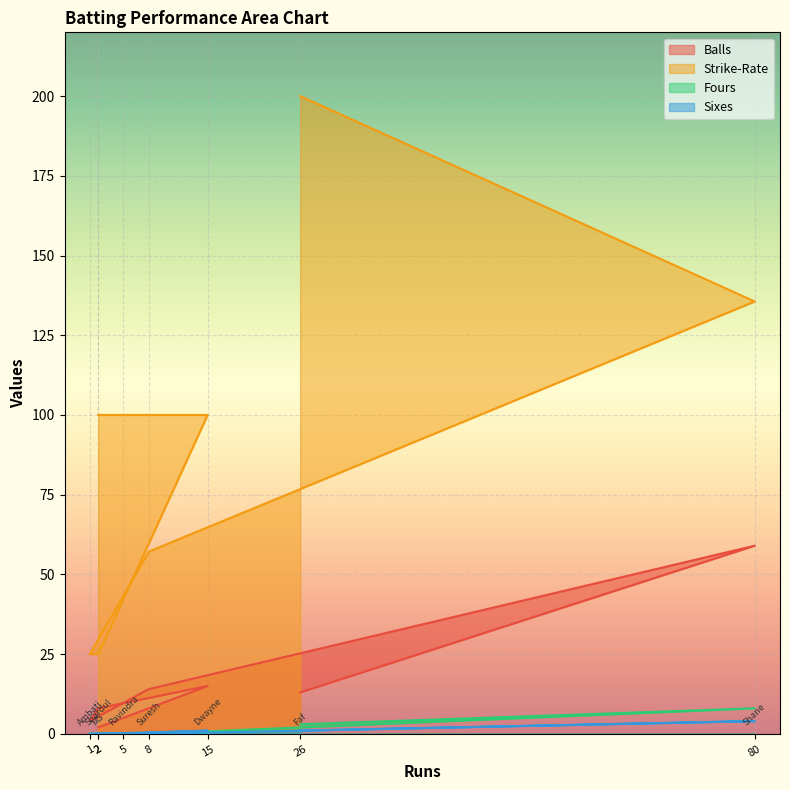

Reading left to right, extract all data points from this chart.

Balls: 13.0	59.0	14.0	4.0	8.0	15.0	5.0	2.0
Strike-Rate: 200.0	135.6	57.1	25.0	25.0	100.0	100.0	100.0
Fours: 3.0	8.0	0.0	0.0	0.0	0.0	0.0	0.0
Sixes: 1.0	4.0	0.0	0.0	0.0	1.0	0.0	0.0